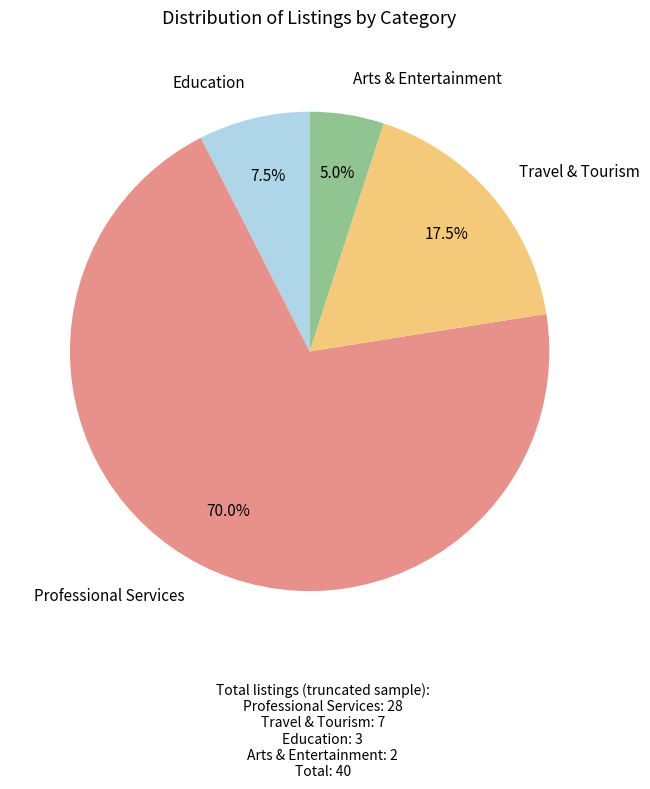

Rank the categories by value from highest to lowest.

Professional Services, Travel & Tourism, Education, Arts & Entertainment